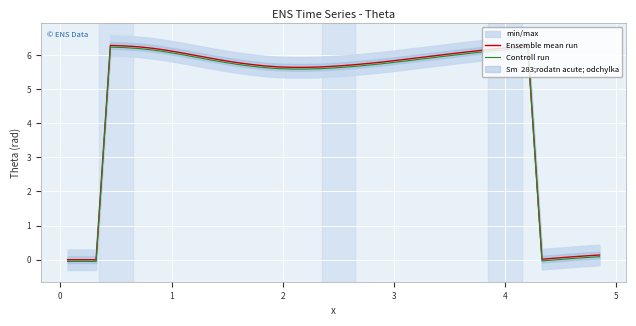

What is the highest value of the Controll run series?

6.2